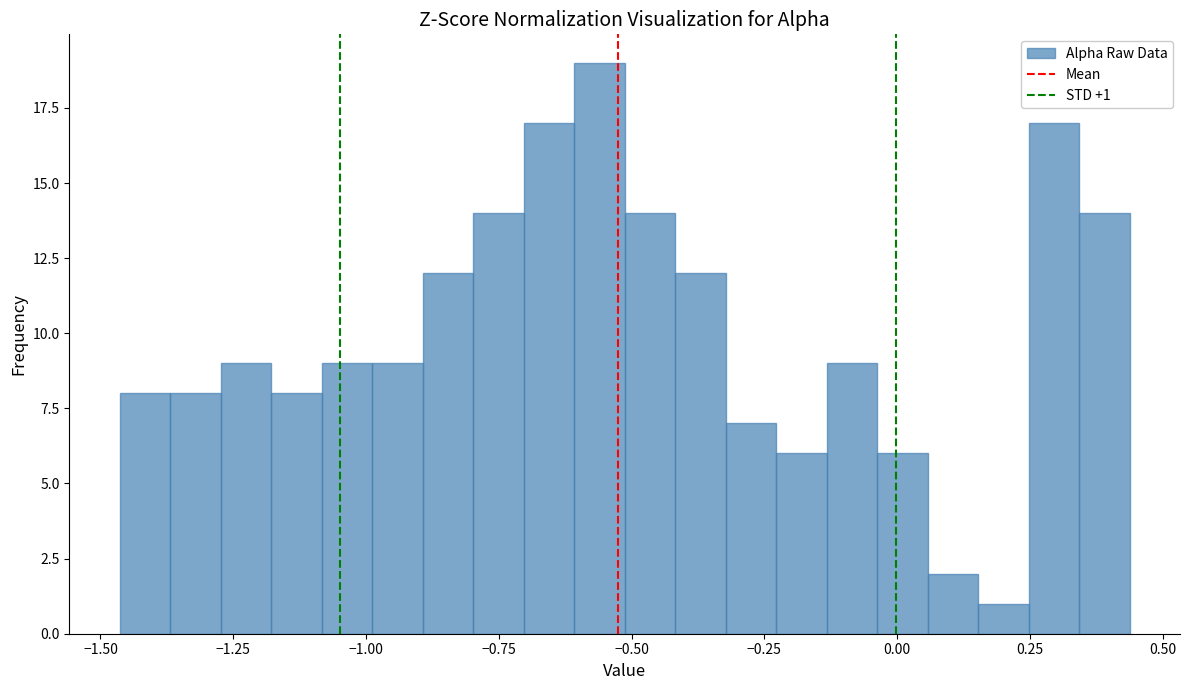

Around what value on the x-axis is the tallest bar? Give the approximate position of its centre, as read against the axis.

-0.55